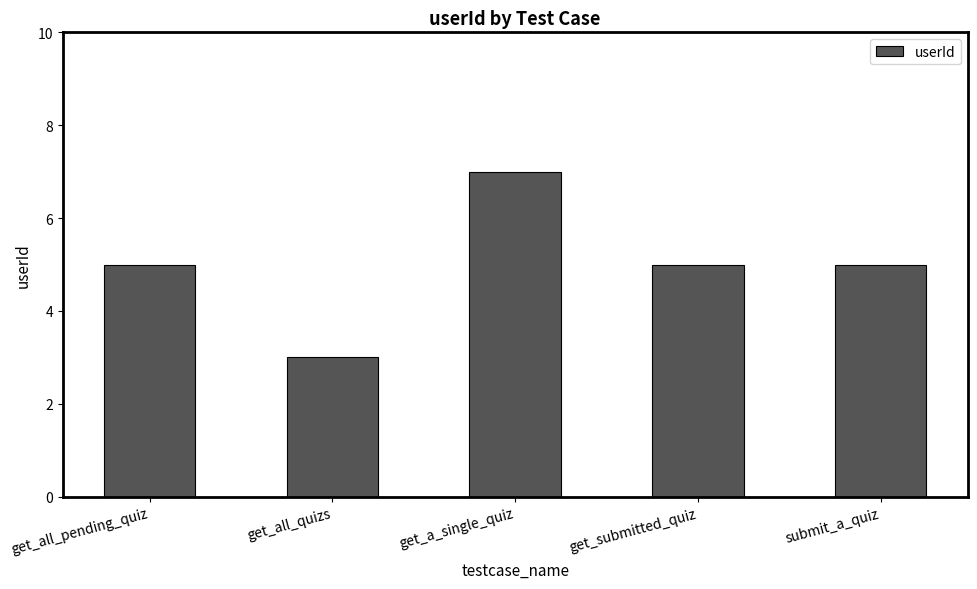

Count the number of data series in this chart.

1